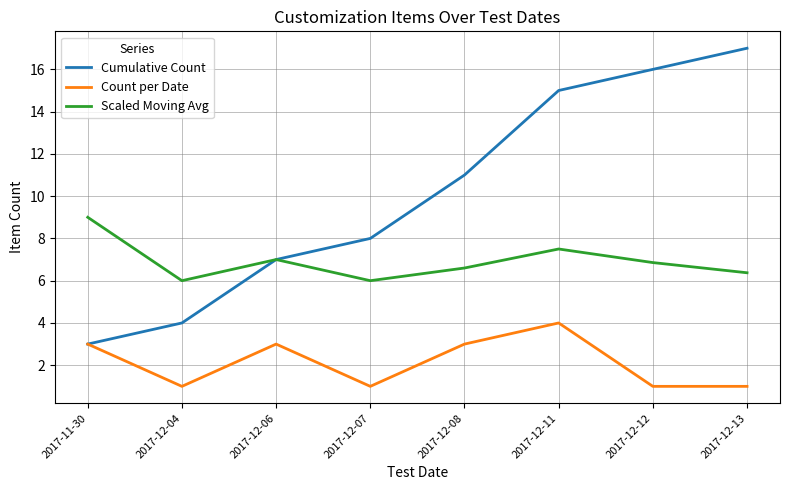

True or false: Cumulative Count has more than 2 interior local peaks.

False